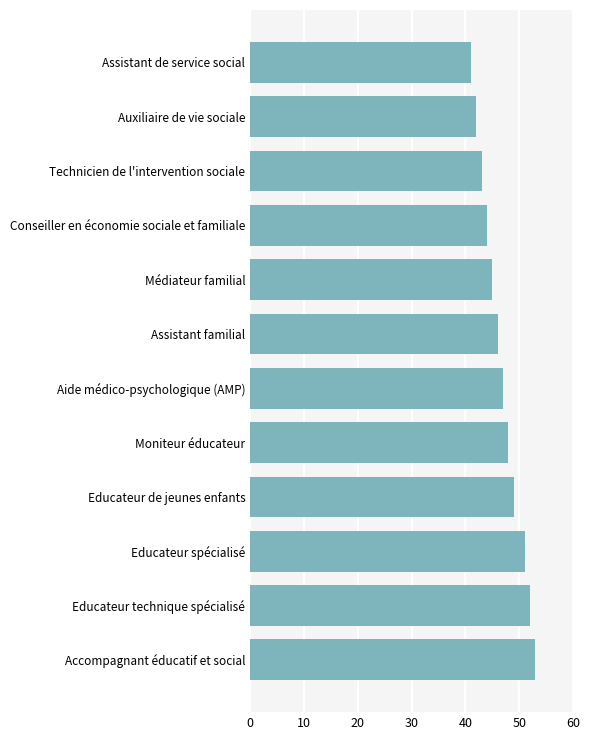

Rank the categories by value from highest to lowest.

Accompagnant éducatif et social, Educateur technique spécialisé, Educateur spécialisé, Educateur de jeunes enfants, Moniteur éducateur, Aide médico-psychologique (AMP), Assistant familial, Médiateur familial, Conseiller en économie sociale et familiale, Technicien de l'intervention sociale, Auxiliaire de vie sociale, Assistant de service social